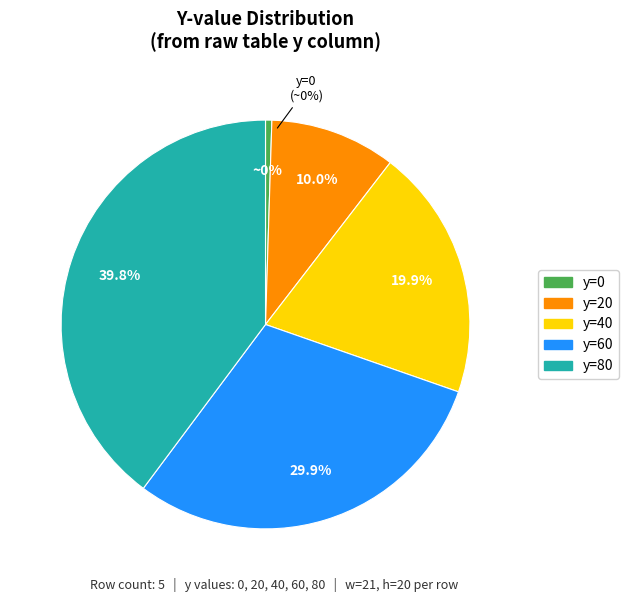

To the nearest percent, what percentage of the pie is 40?

20%